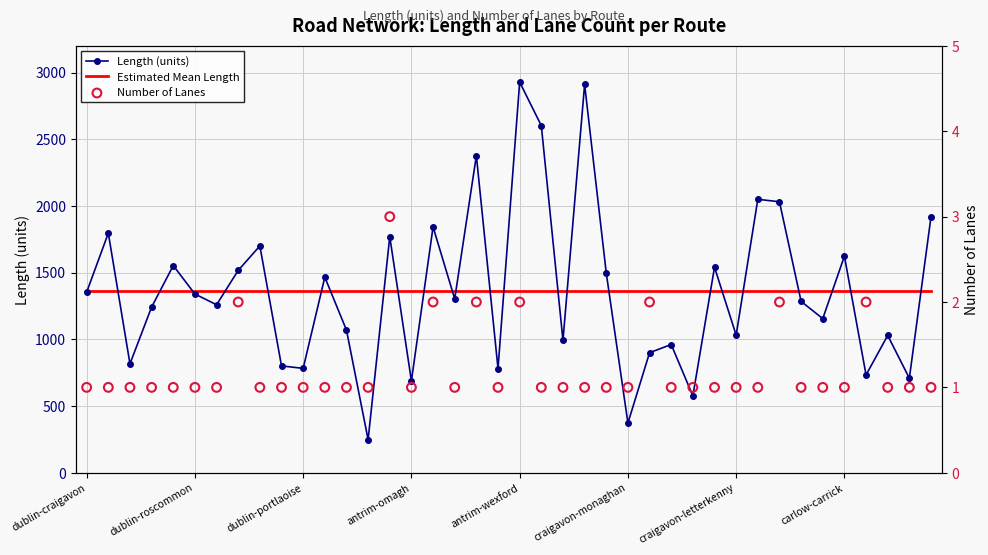

What are all the series names shown in the legend?

Length (units), Estimated Mean Length, Number of Lanes